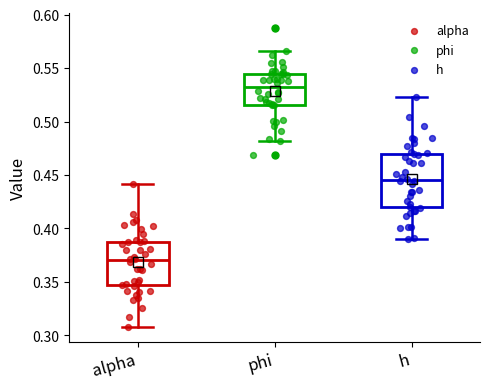

Reading left to right, transcribe this box plot: for each box, give where its median line is, the range the box spans, and where its two whiskers end, as read against the y-axis. The values are not printed on the chart, so give them approximately, as read against the axis.

alpha: median 0.370, box 0.345 to 0.390, whiskers 0.310 to 0.440
phi: median 0.530, box 0.515 to 0.545, whiskers 0.480 to 0.565
h: median 0.445, box 0.420 to 0.470, whiskers 0.390 to 0.525